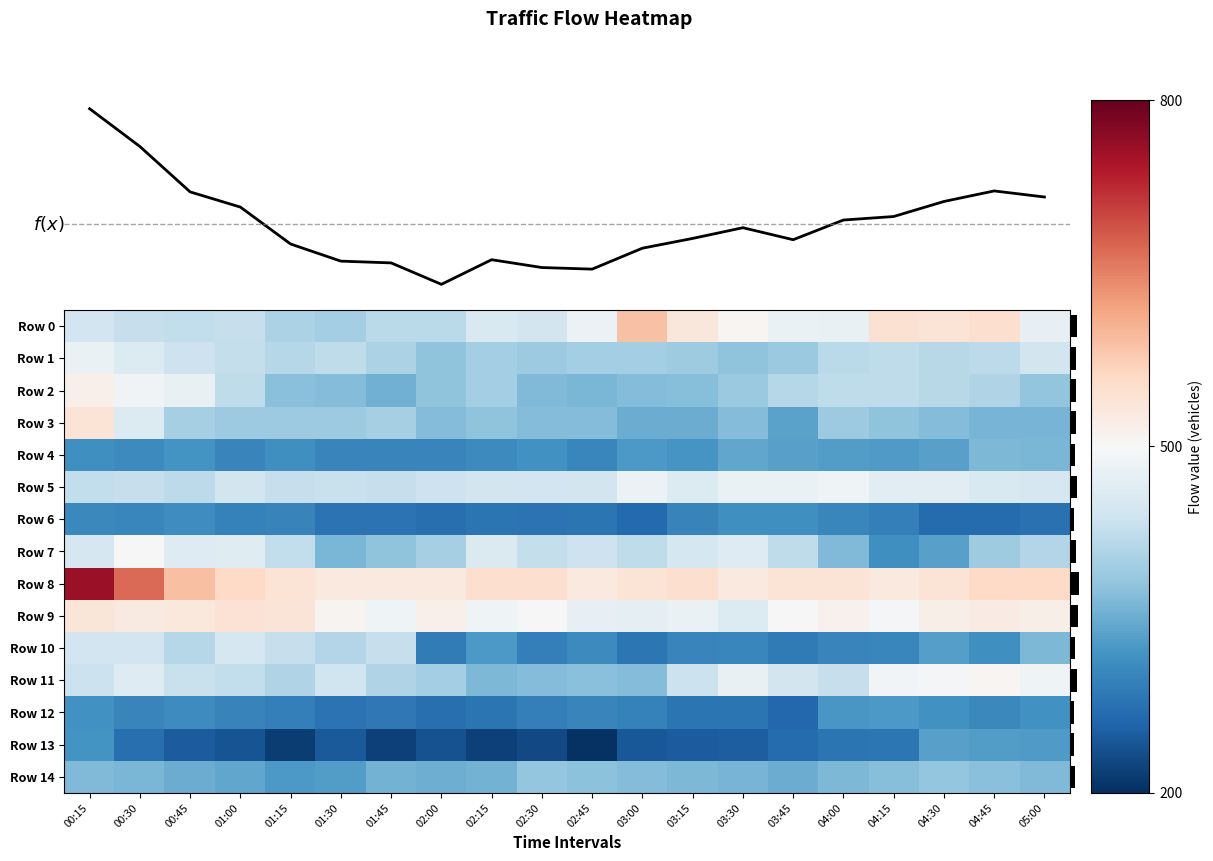

What is the maximum value for Row 3?

540